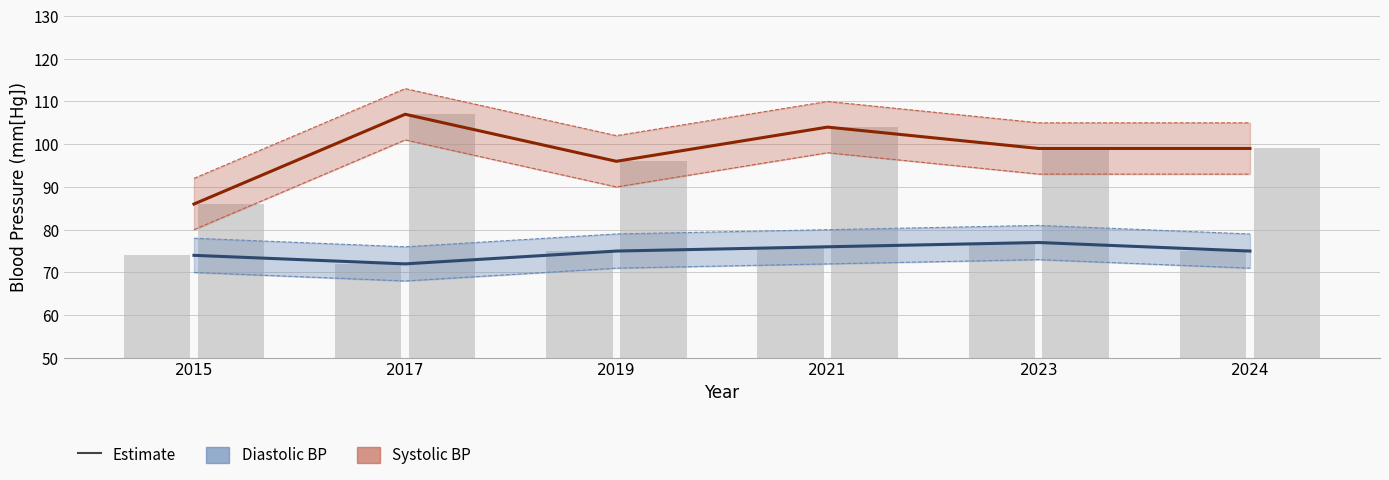

What is the sum of all Systolic Blood Pressure values?

591